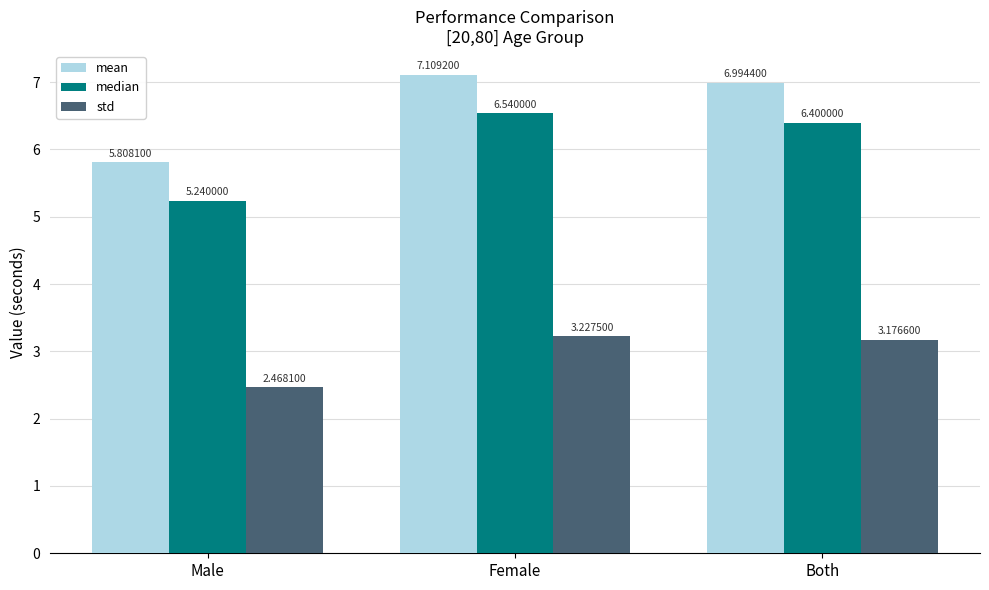

List the series in order of their peak value, lowest first.

std, median, mean